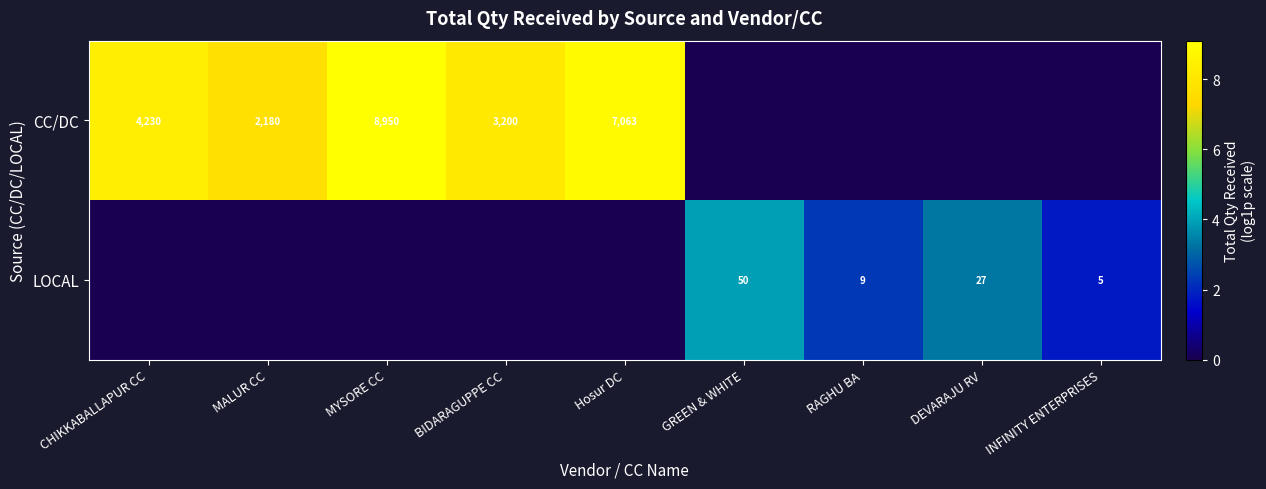

True or false: CC/DC has a value of 1209 at MALUR CC.

False